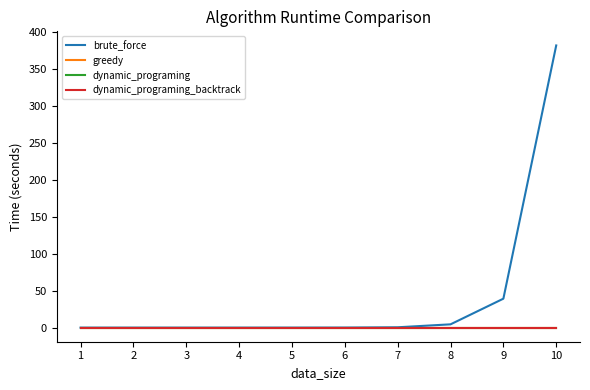

Which series has the largest range (max minus min)?

brute_force